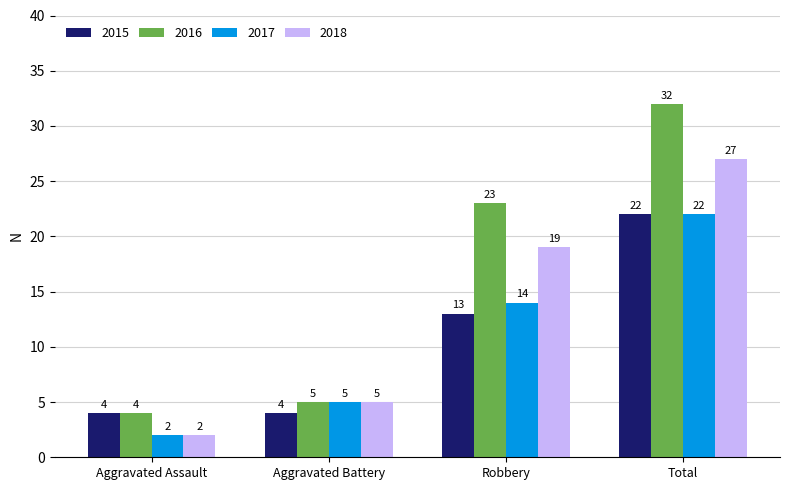

What is the label of the 2nd bar from the right?

Robbery